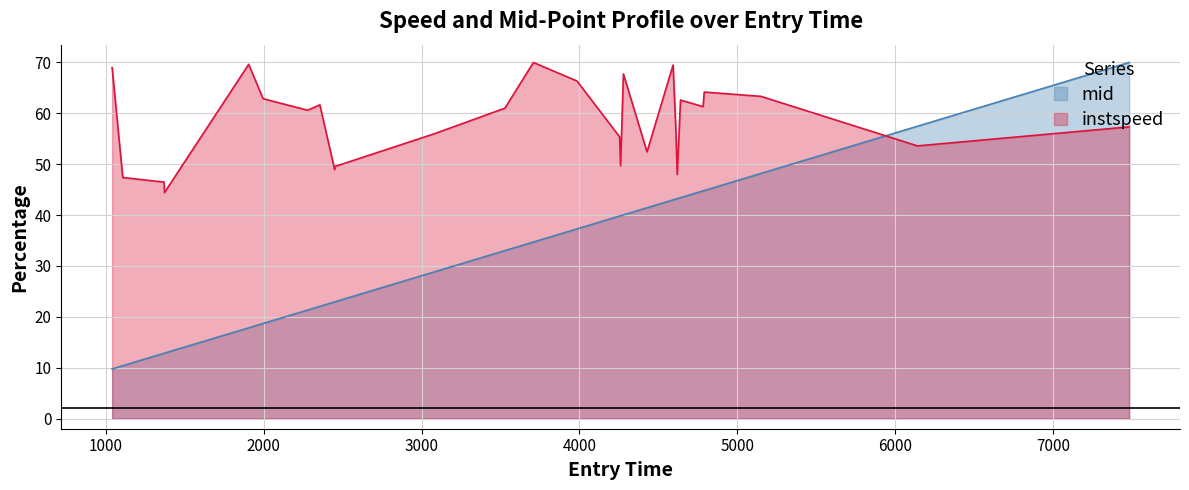

True or false: instspeed has more than 1 points higher than both neighbors.

True